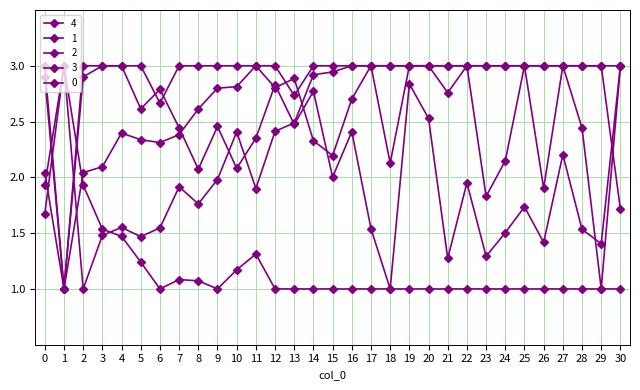

Count the number of categories in the chart.

31